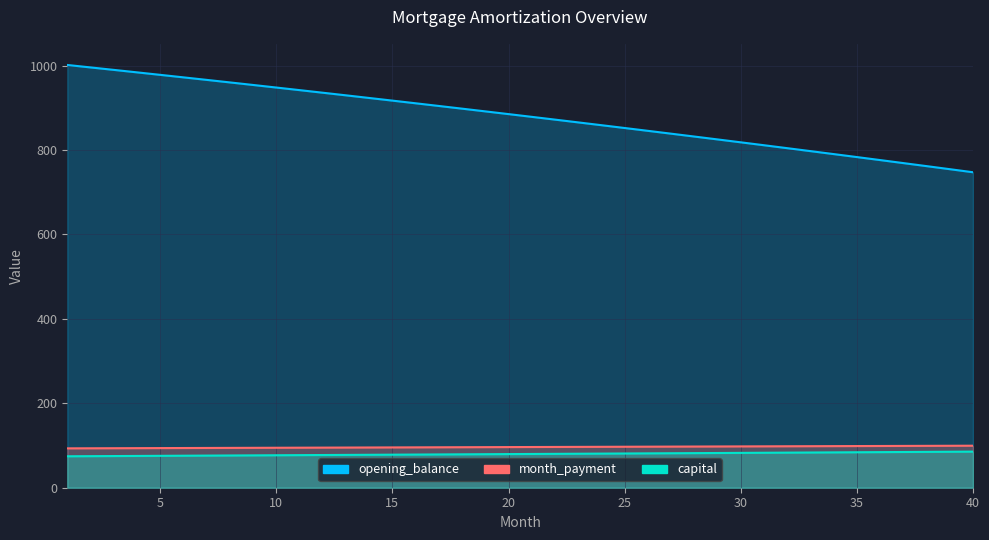

True or false: capital and month_payment cross at least once.

False